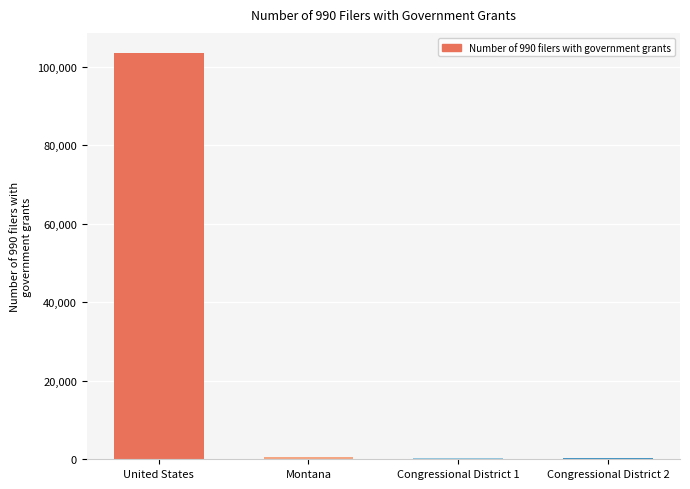

What is the maximum value shown in the chart?

103475